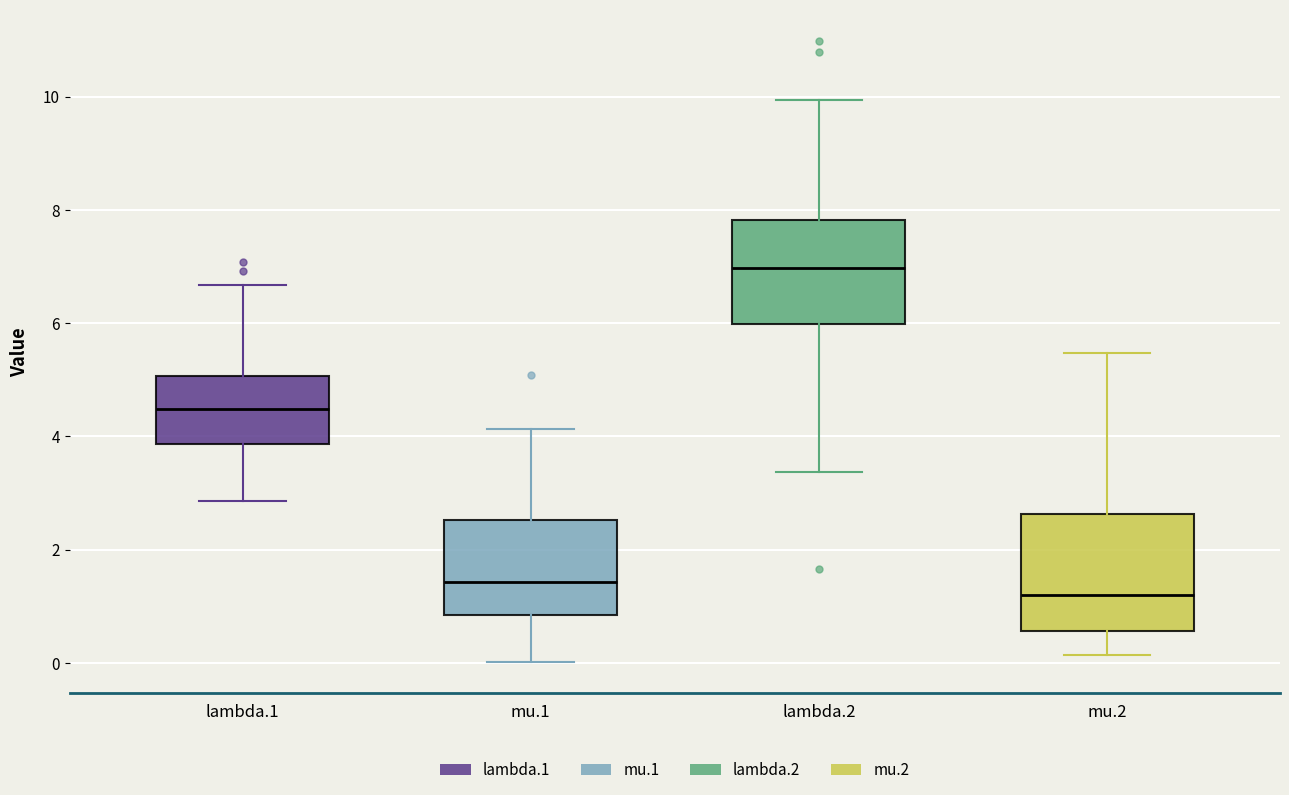

Reading left to right, read every box against the y-axis: the position of its median line, the range the box covers, and the ends of its whiskers. The values are not printed on the chart, so give them approximately, as read against the axis.

lambda.1: median 4.4, box 3.8 to 5.0, whiskers 2.8 to 6.6
mu.1: median 1.4, box 0.8 to 2.6, whiskers 0.0 to 4.2
lambda.2: median 7.0, box 6.0 to 7.8, whiskers 3.4 to 10.0
mu.2: median 1.2, box 0.6 to 2.6, whiskers 0.2 to 5.4